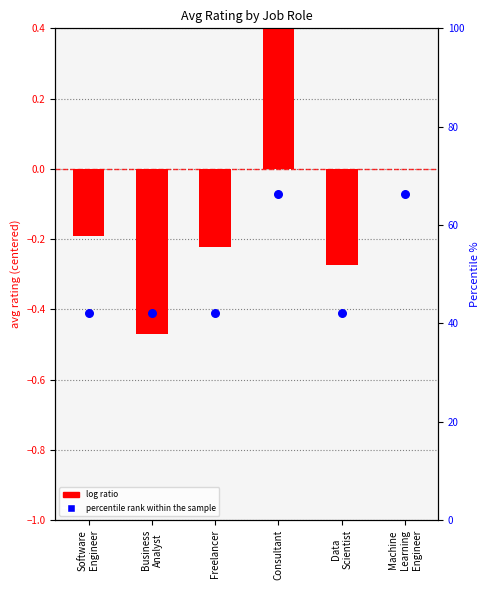

What is the total value across all series at Business
Analyst?

41.7